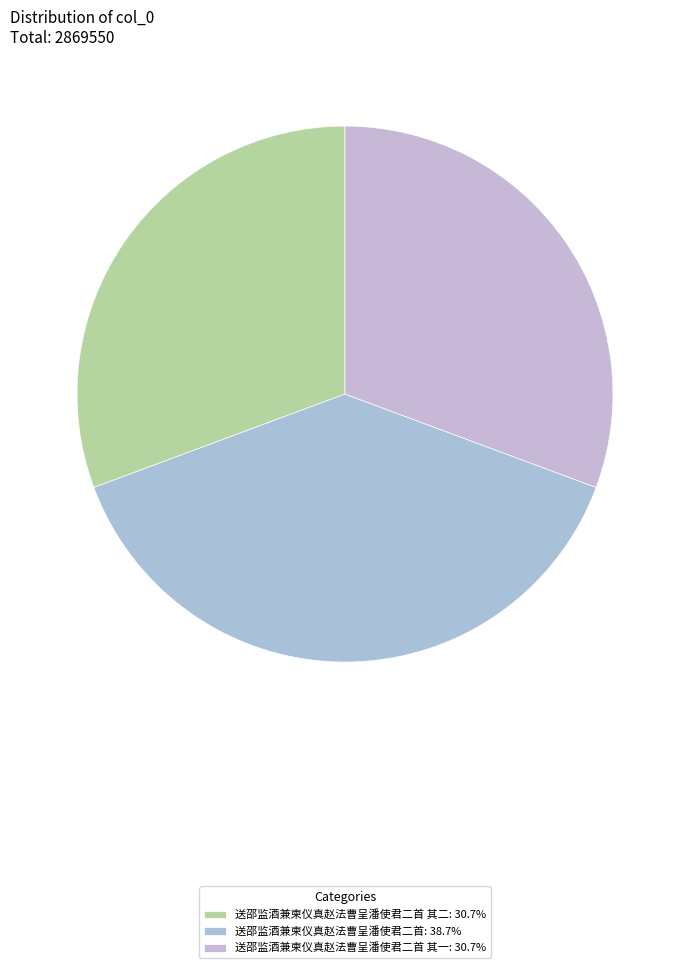

Which slice is the largest?

送邵监酒兼柬仪真赵法曹呈潘使君二首